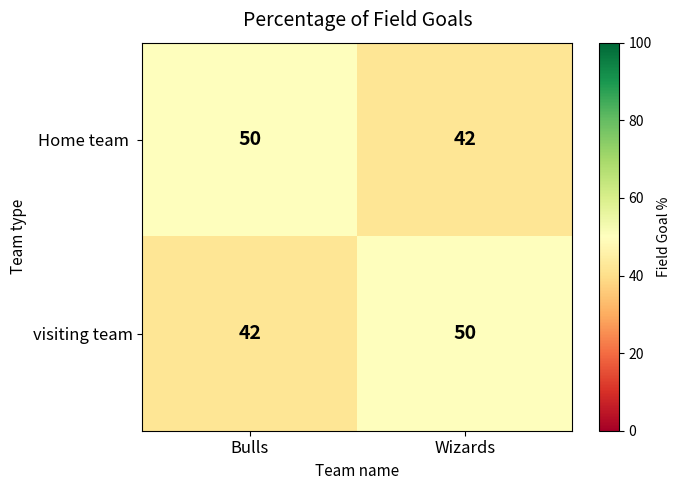

What is the total value across all series at Wizards?

92